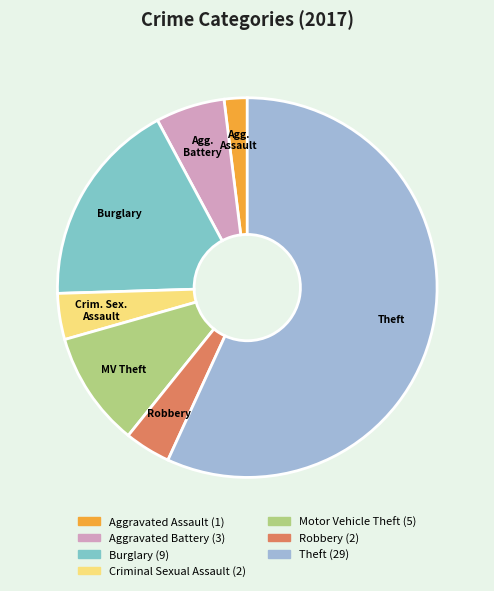

How many slices are in this pie chart?

7